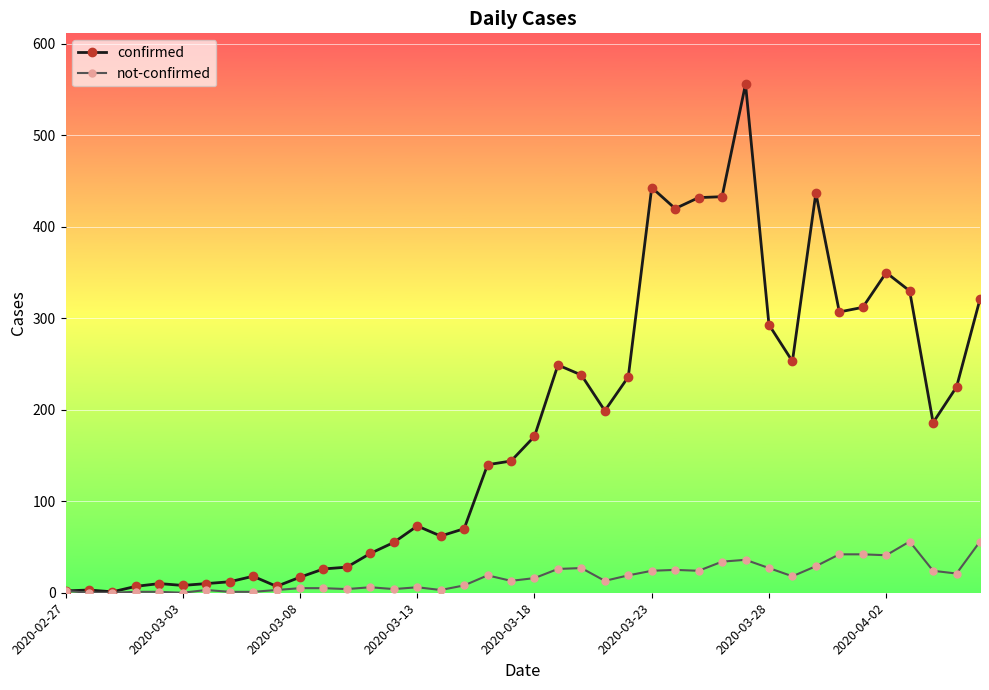

True or false: confirmed has more than 2 points higher than both neighbors.

True